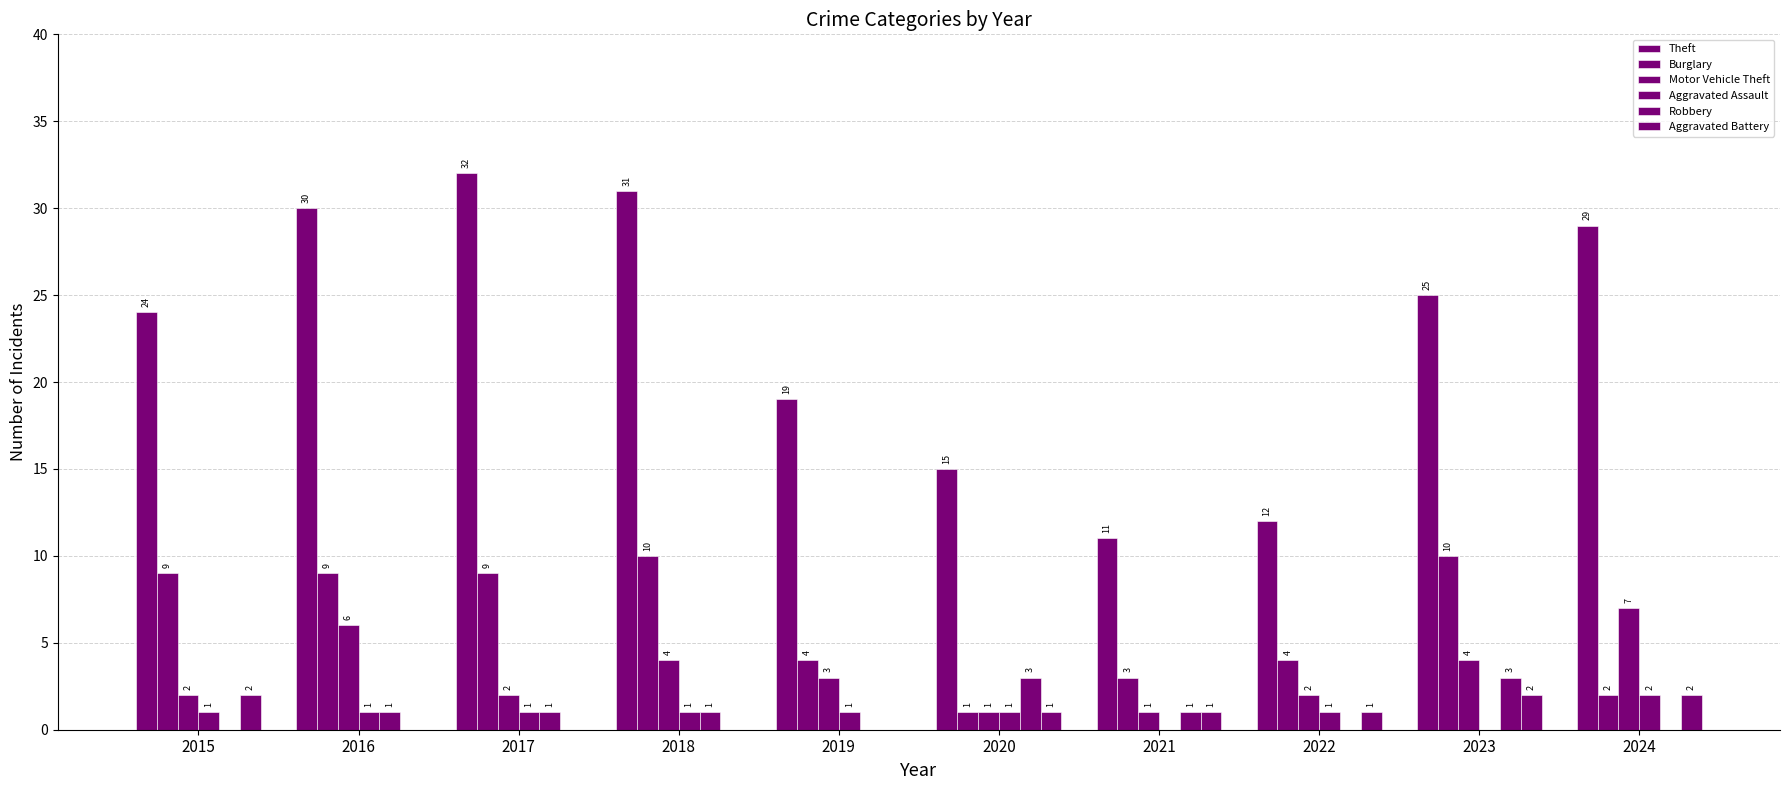

Reading left to right, list all the values displayed in this chart.

Theft: 2015=24	2016=30	2017=32	2018=31	2019=19	2020=15	2021=11	2022=12	2023=25	2024=29
Burglary: 2015=9	2016=9	2017=9	2018=10	2019=4	2020=1	2021=3	2022=4	2023=10	2024=2
Motor Vehicle Theft: 2015=2	2016=6	2017=2	2018=4	2019=3	2020=1	2021=1	2022=2	2023=4	2024=7
Aggravated Assault: 2015=1	2016=1	2017=1	2018=1	2019=1	2020=1	2021=0	2022=1	2023=0	2024=2
Robbery: 2015=0	2016=1	2017=1	2018=1	2019=0	2020=3	2021=1	2022=0	2023=3	2024=0
Aggravated Battery: 2015=2	2016=0	2017=0	2018=0	2019=0	2020=1	2021=1	2022=1	2023=2	2024=2